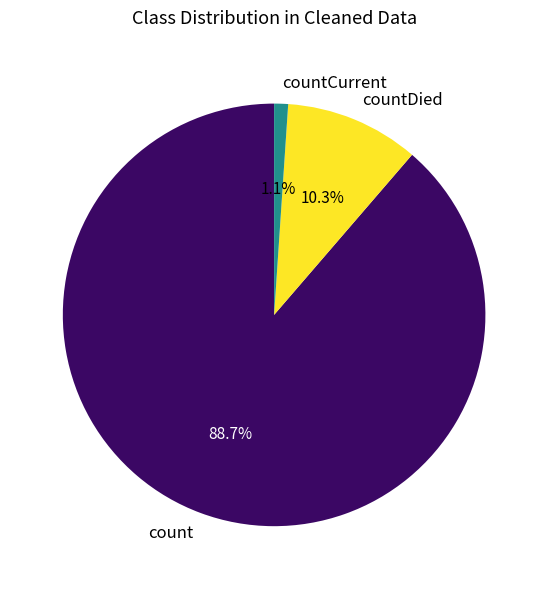

What is the majority slice?

count